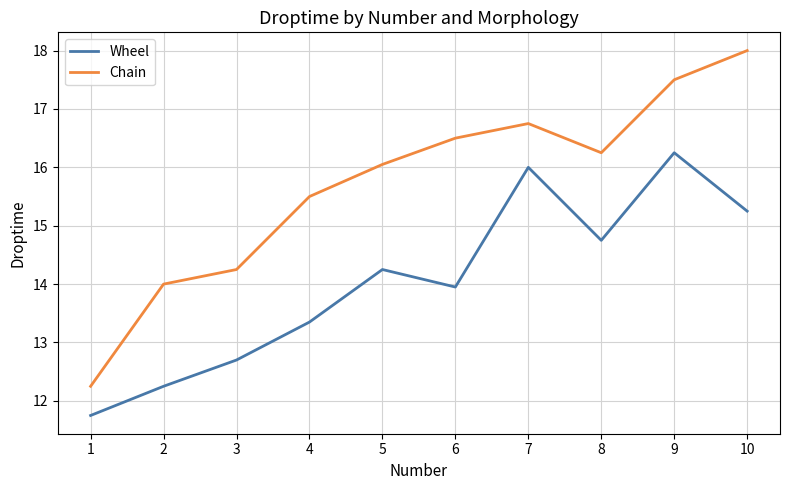

True or false: Chain has a value of 15.5 at 4.

True